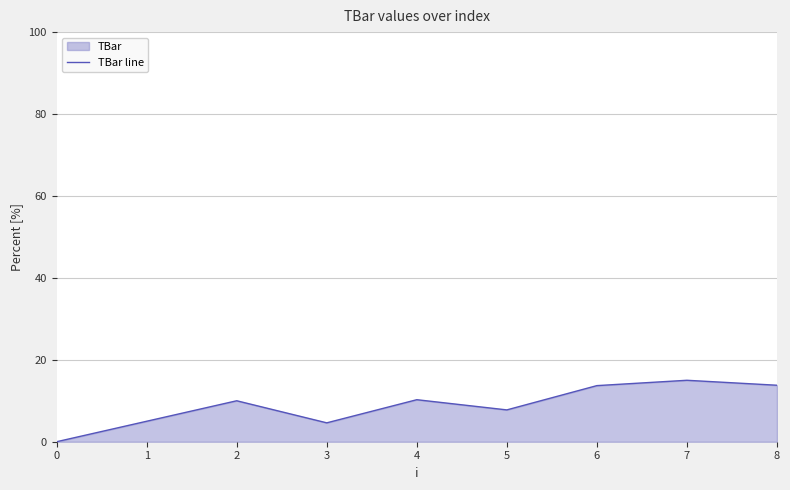

What is the greatest value displayed?

15.0